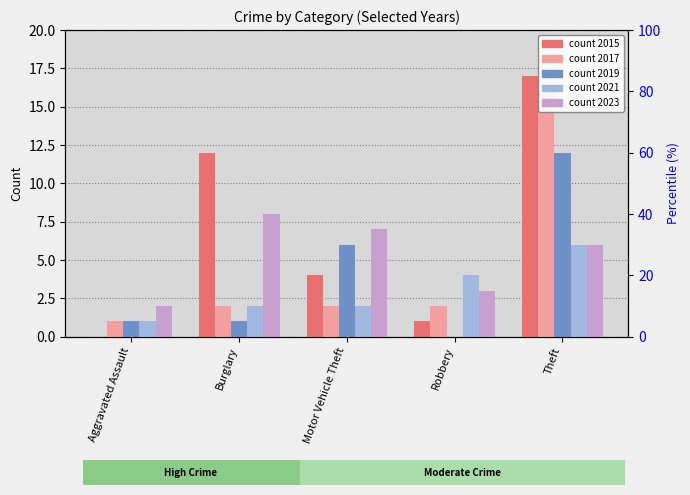

At which category is the sum across all series the highest?

Theft